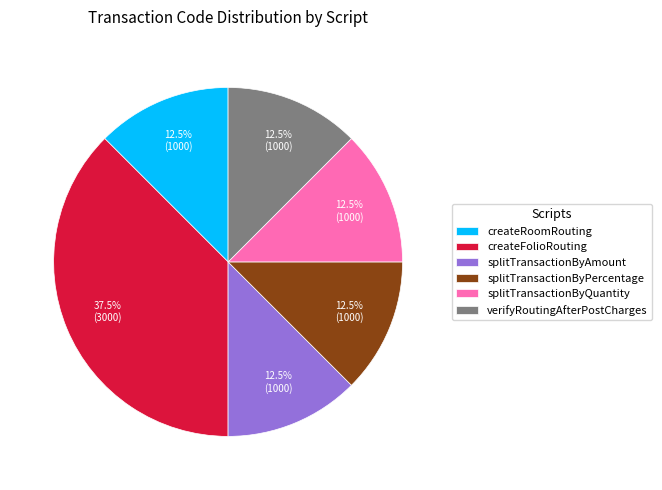

Which slice is the largest?

createFolioRouting